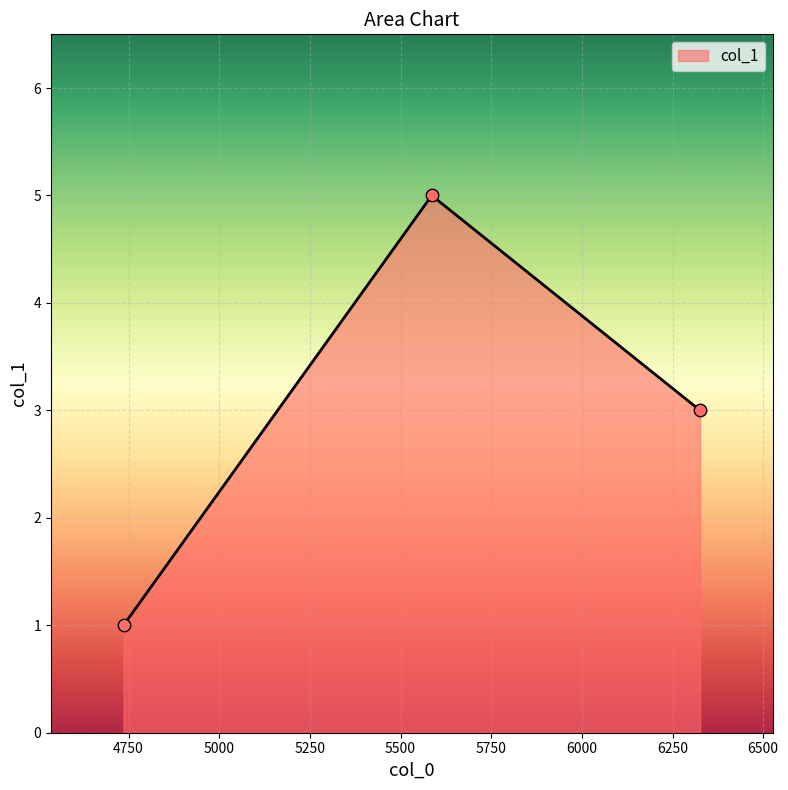

What is the maximum value shown in the chart?

5